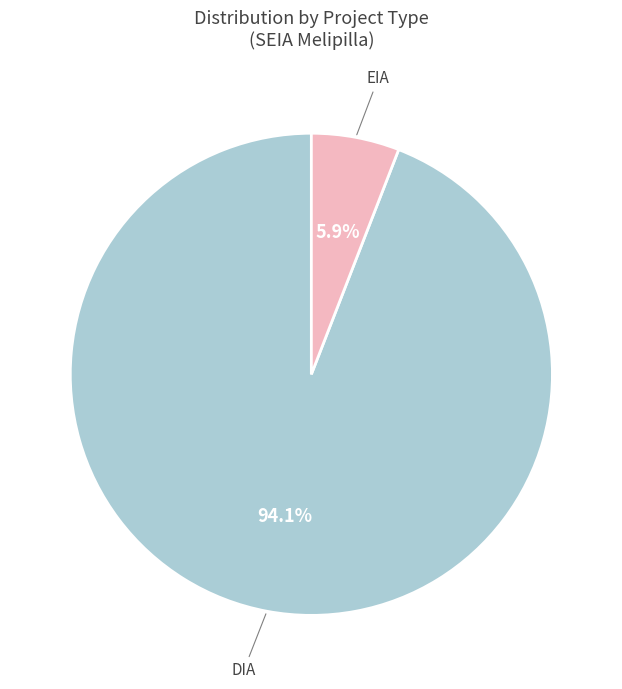

Is there a majority slice in this chart?

Yes